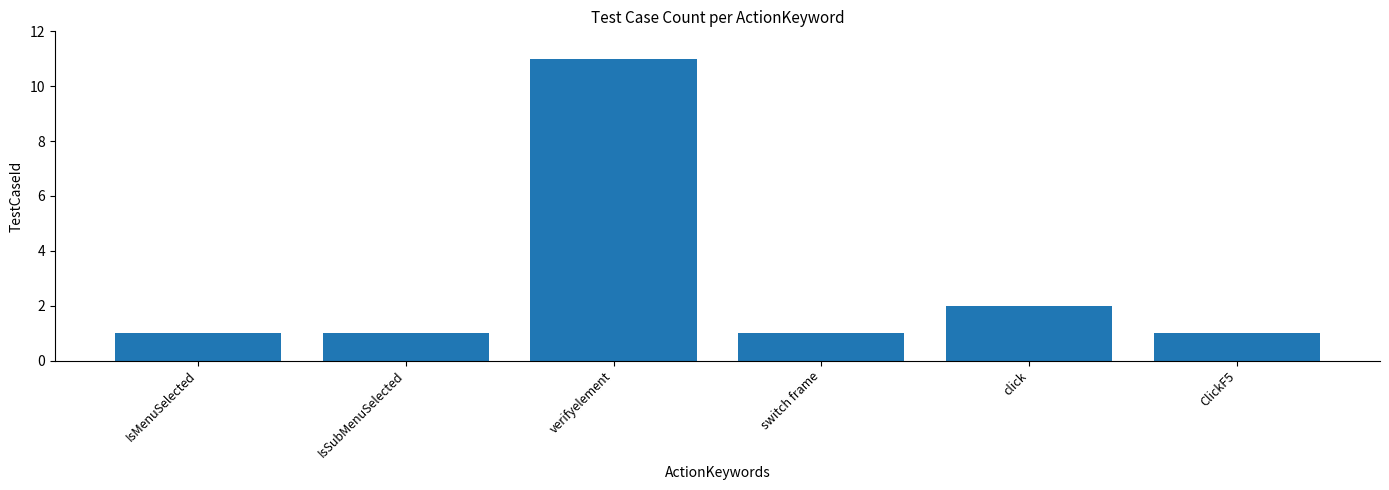

What is the difference between the second highest and minimum values?

1